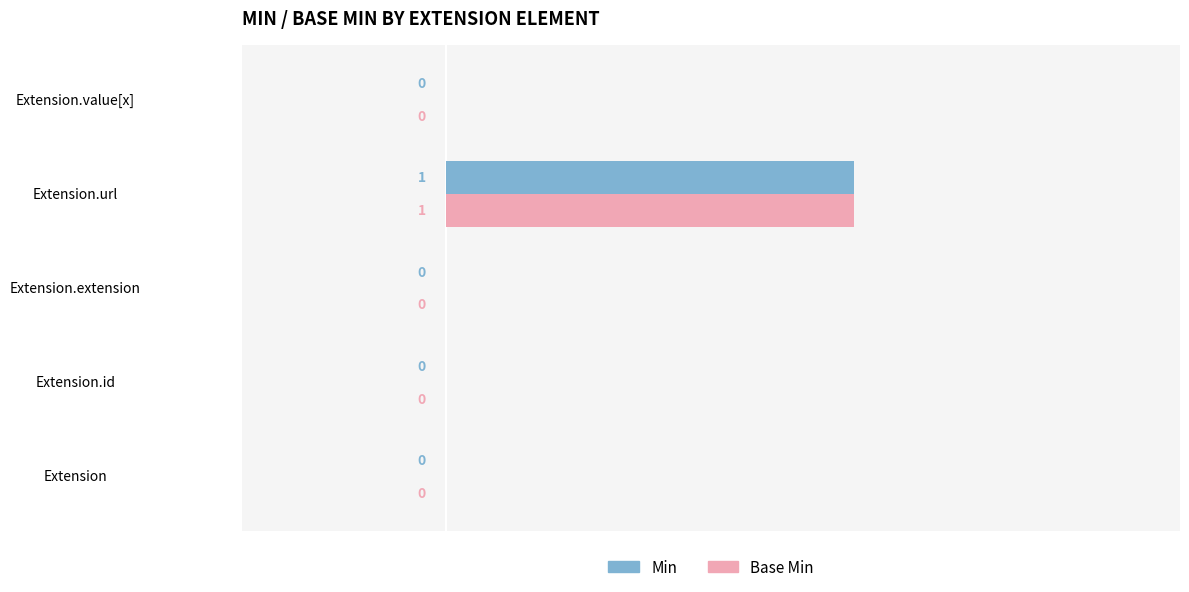

How many Min values are between 0 and 1?

5